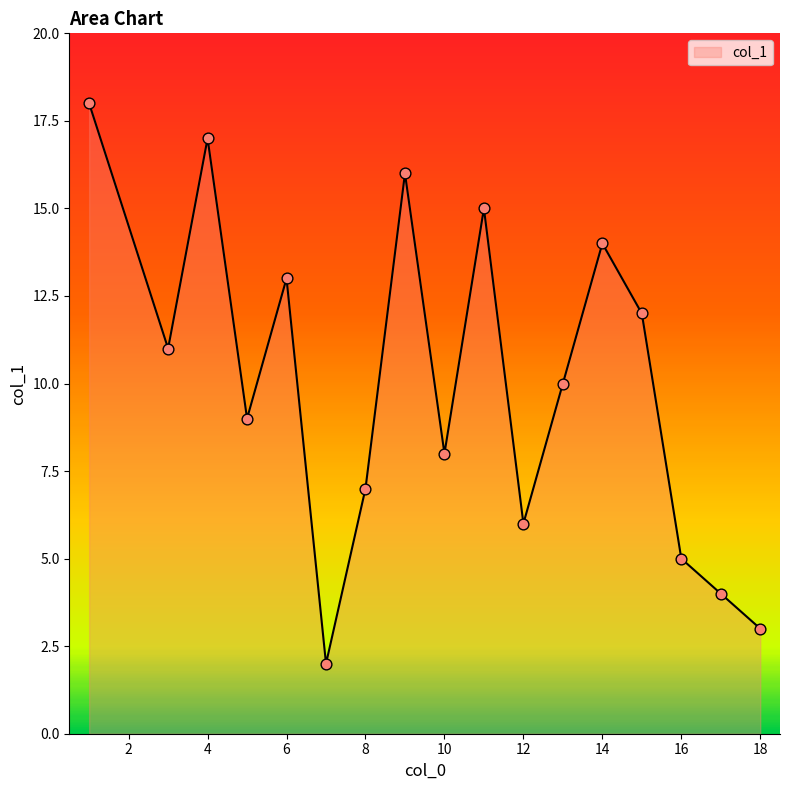

What is the greatest value displayed?

18